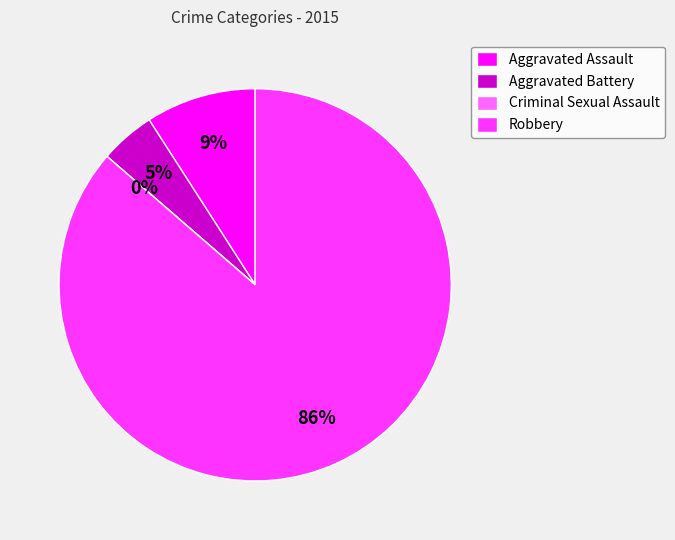

Rank the categories by value from lowest to highest.

Criminal Sexual Assault, Aggravated Battery, Aggravated Assault, Robbery